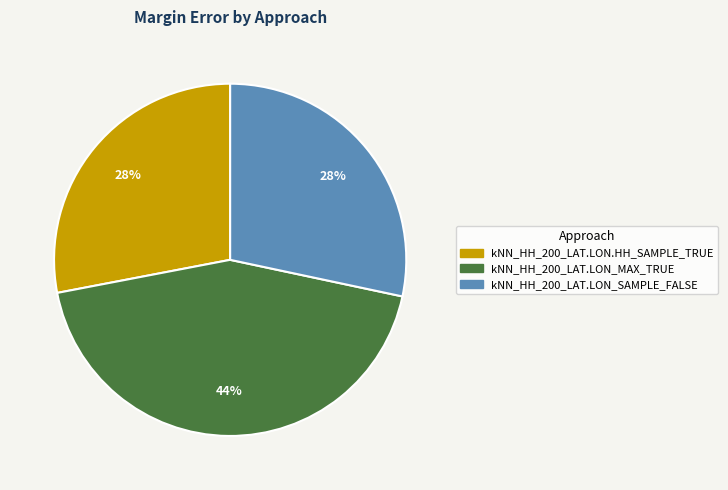

Is it true that kNN_HH_200_LAT.LON_SAMPLE_FALSE is 28% of the pie?

True